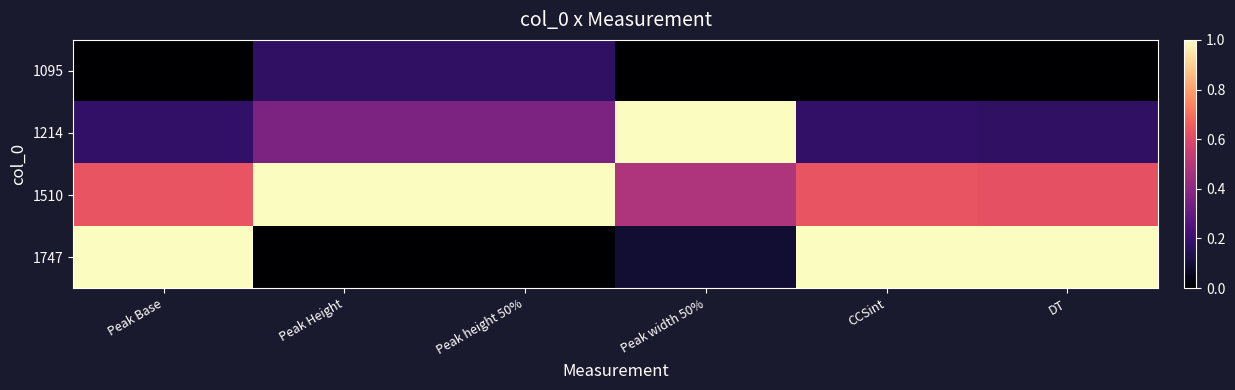

Reading left to right, extract all data points from this chart.

1095: Peak Base=0.0	Peak Height=0.2	Peak height 50%=0.2	Peak width 50%=0.0	CCSint=0.0	DT=0.0
1214: Peak Base=0.2	Peak Height=0.4	Peak height 50%=0.4	Peak width 50%=1.0	CCSint=0.2	DT=0.2
1510: Peak Base=0.6	Peak Height=1.0	Peak height 50%=1.0	Peak width 50%=0.5	CCSint=0.6	DT=0.6
1747: Peak Base=1.0	Peak Height=0.0	Peak height 50%=0.0	Peak width 50%=0.1	CCSint=1.0	DT=1.0